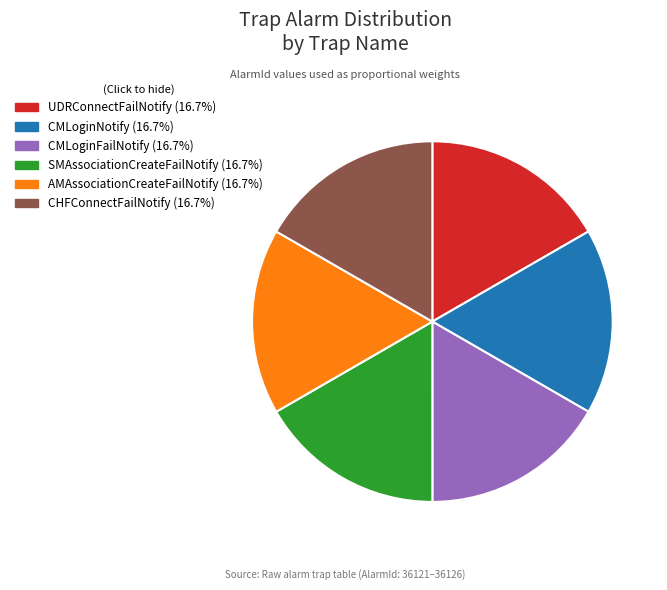

Is it true that UDRConnectFailNotify is 30% of the pie?

False